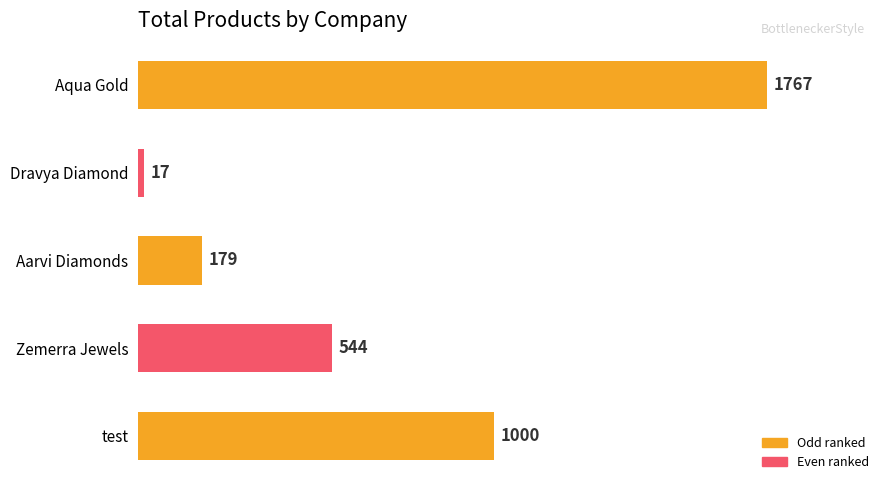

Are the bars horizontal?

Yes